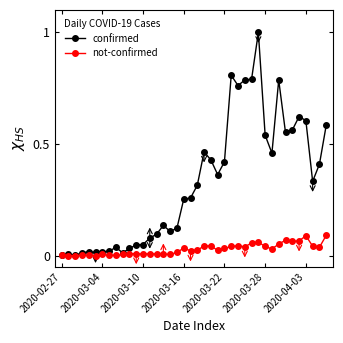

Which series has the largest total across all categories?

confirmed